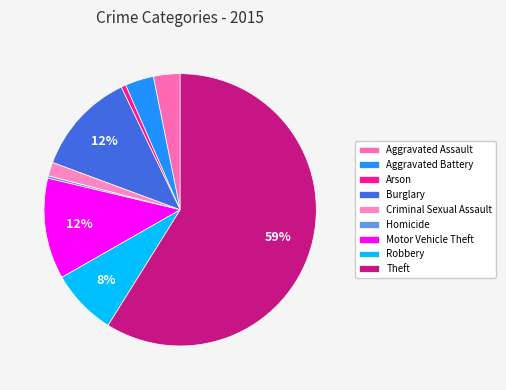

What is the change in value from Aggravated Assault to Robbery?

+83